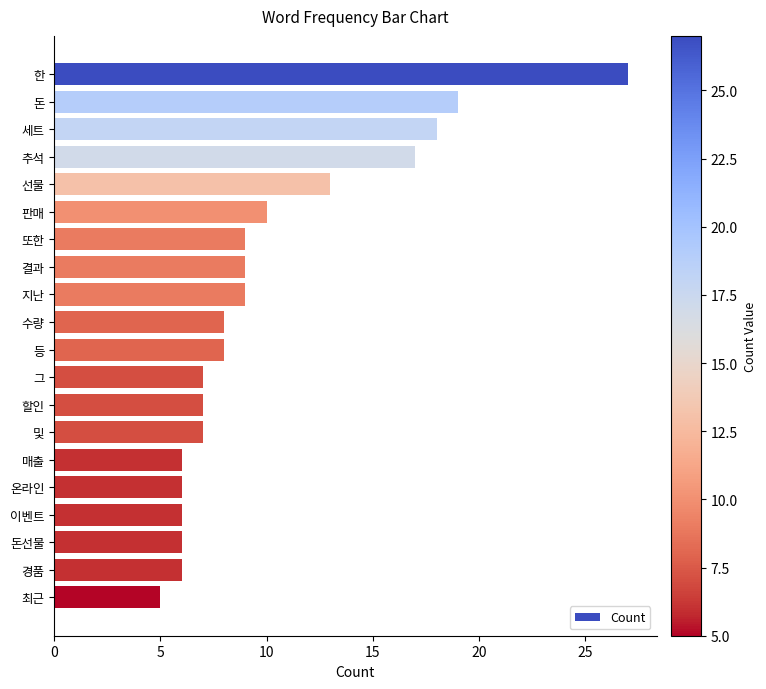

What is the greatest value displayed?

27